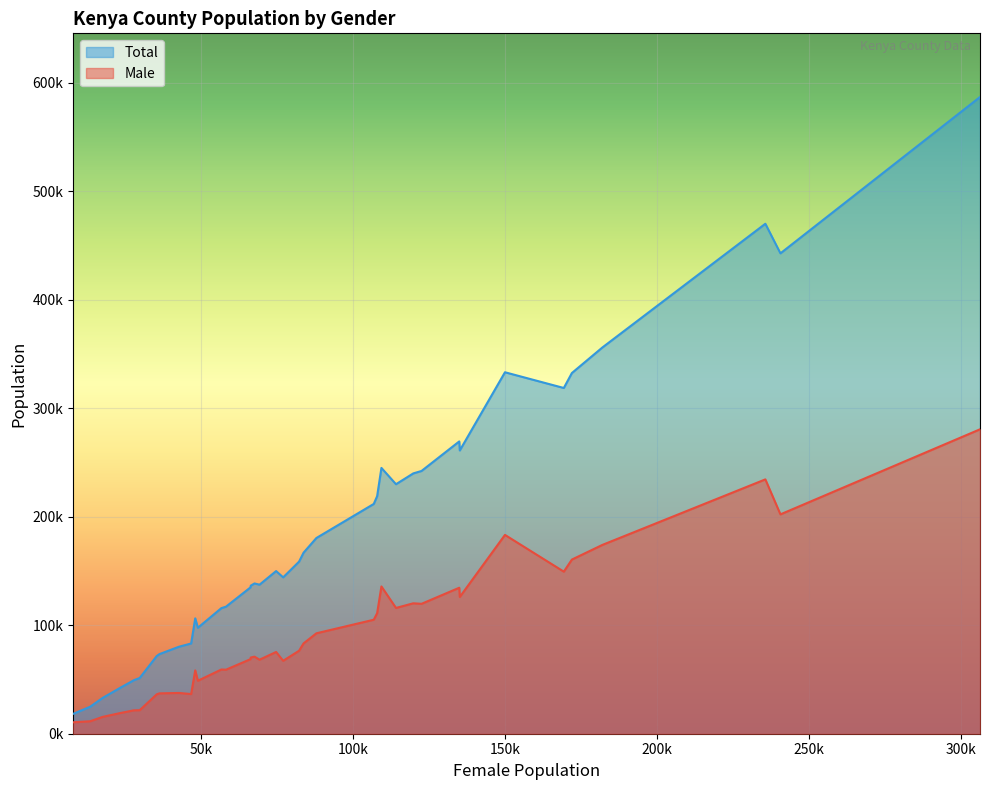

What is the difference between the Male values at 16 and 5?

51027